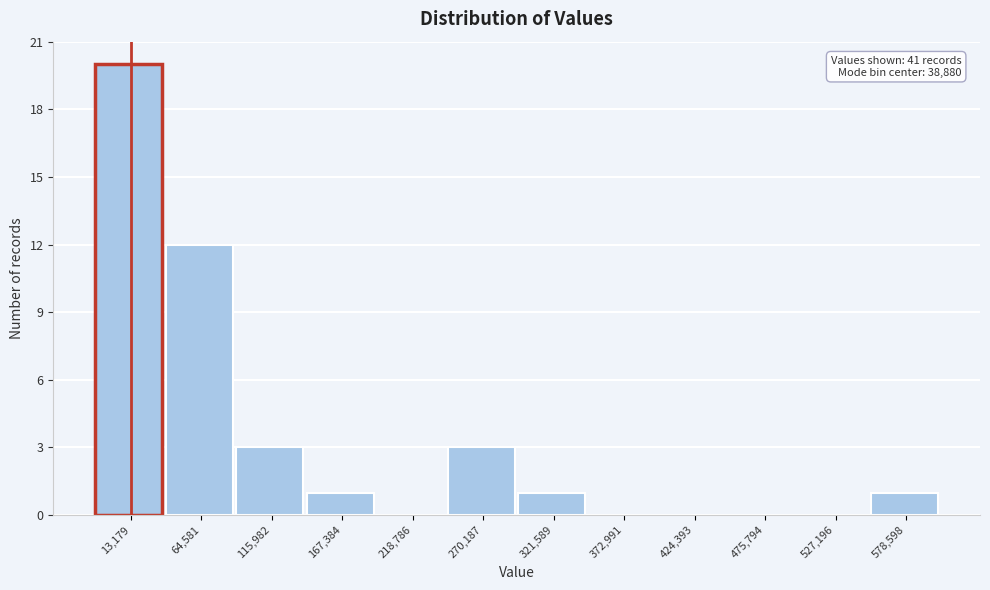

Reading right to left, transcribe all the data shown in this chart.

578,598=1	527,196=0	475,794=0	424,393=0	372,991=0	321,589=1	270,187=3	218,786=0	167,384=1	115,982=3	64,581=12	13,179=20